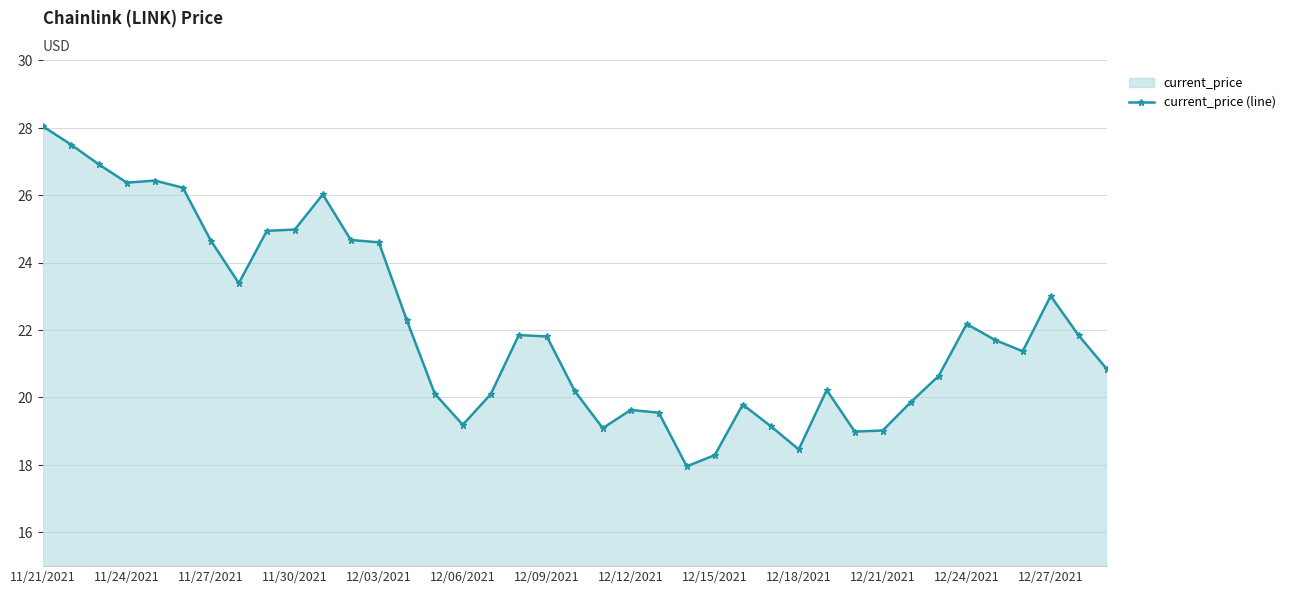

Where is the data nearest to the value 23?

12/27/2021